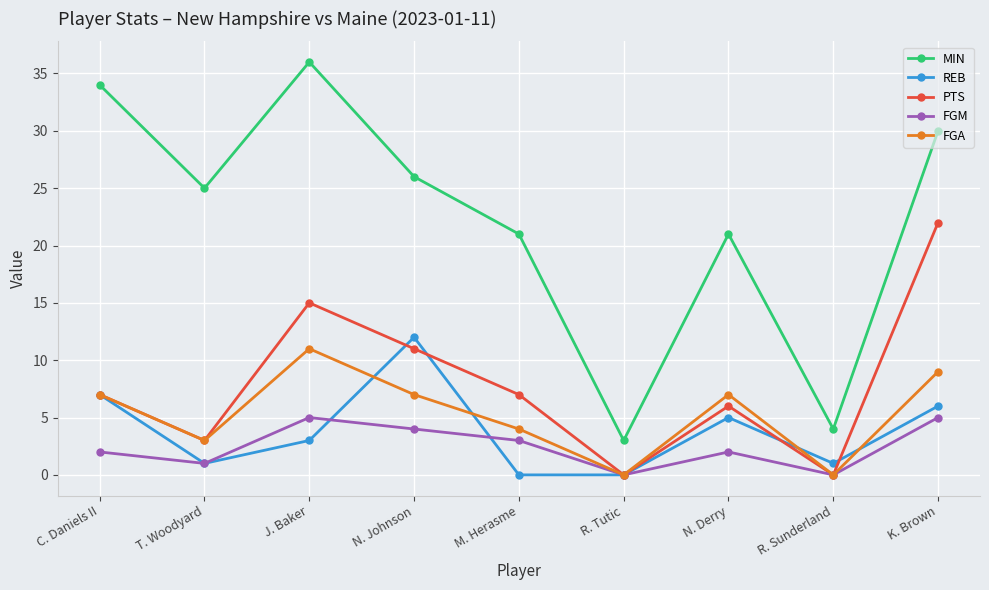

Which series has the widest spread of values?

MIN